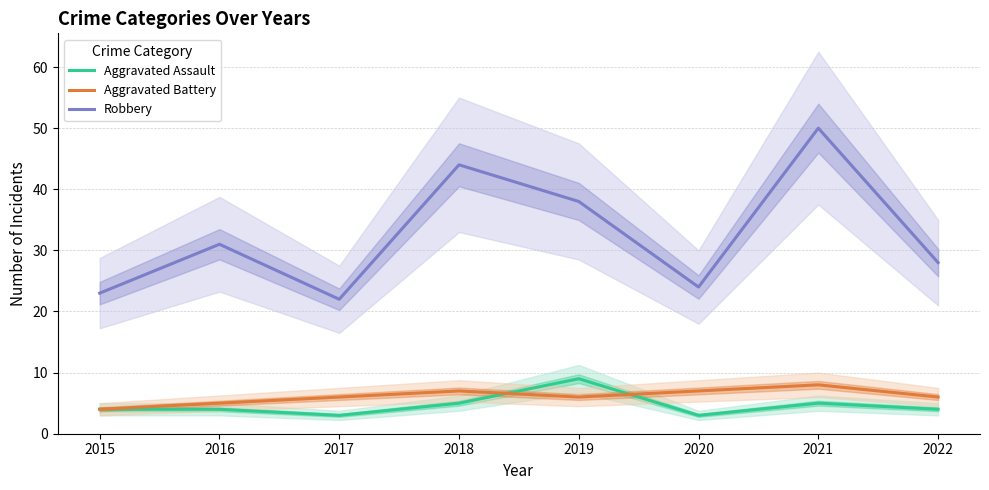

At which label is Aggravated Assault closest to 6?

2018